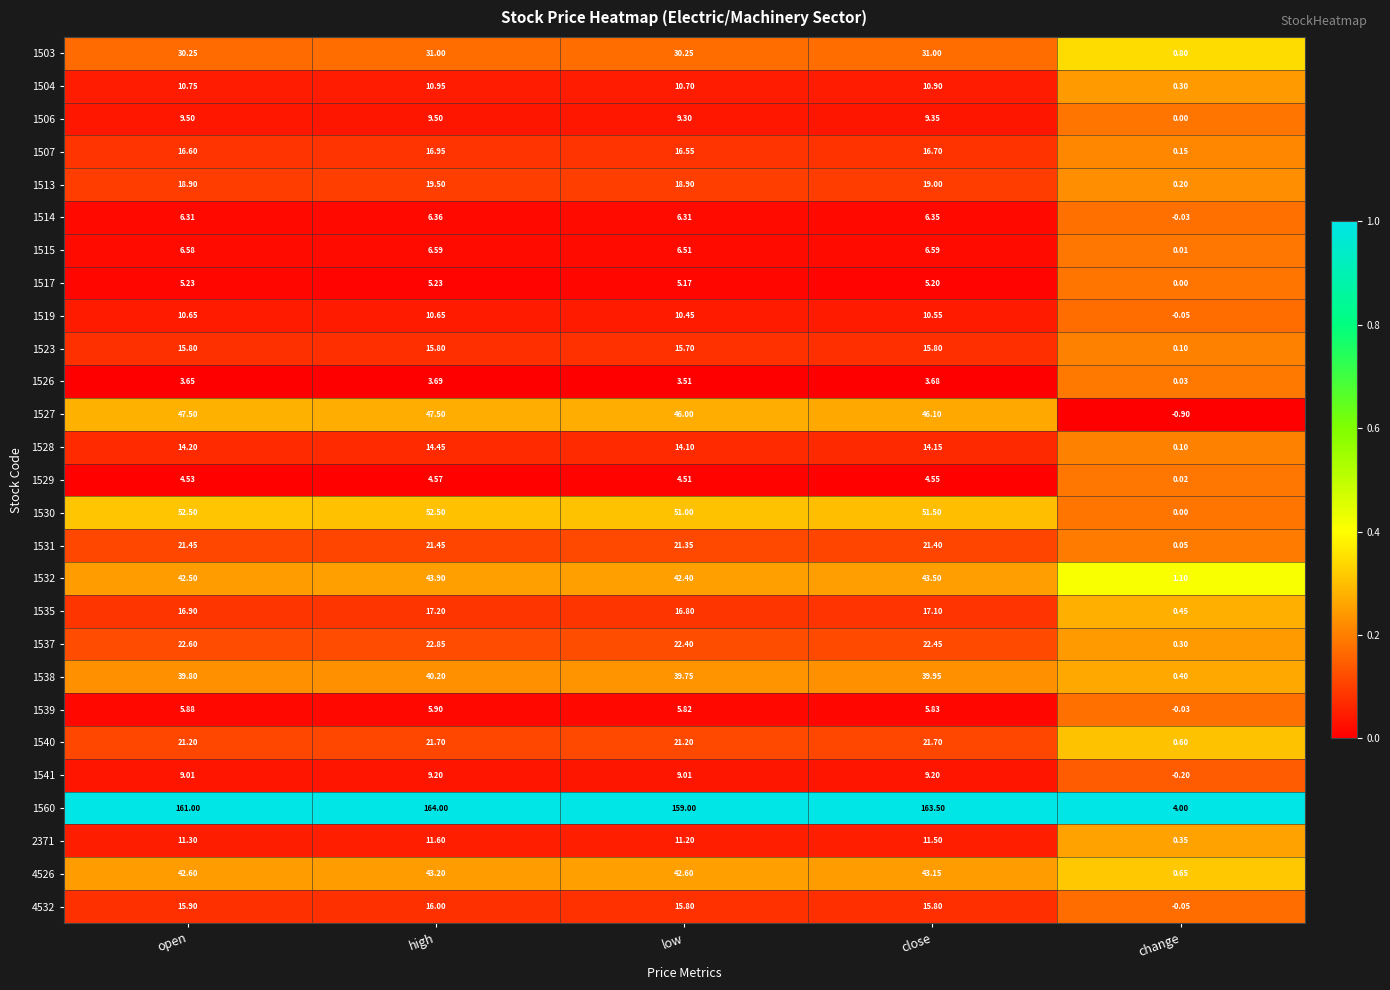

Is the value of 2371 at low greater than the value of 1507 at high?

No